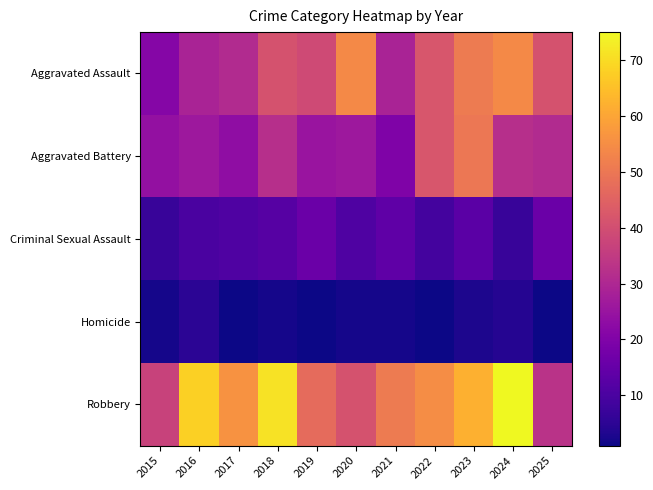

Rank the series at 2021 from lowest to highest value.

Homicide, Criminal Sexual Assault, Aggravated Battery, Aggravated Assault, Robbery